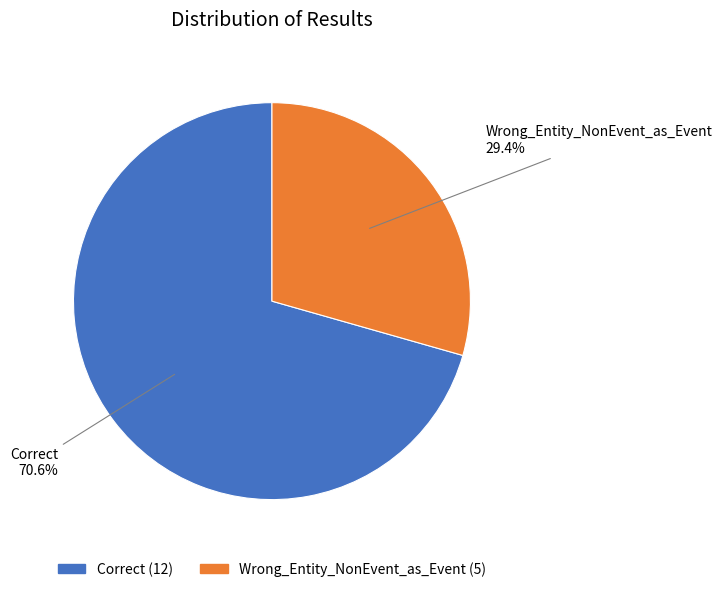

What percentage is the Correct slice, to the nearest percent?

71%